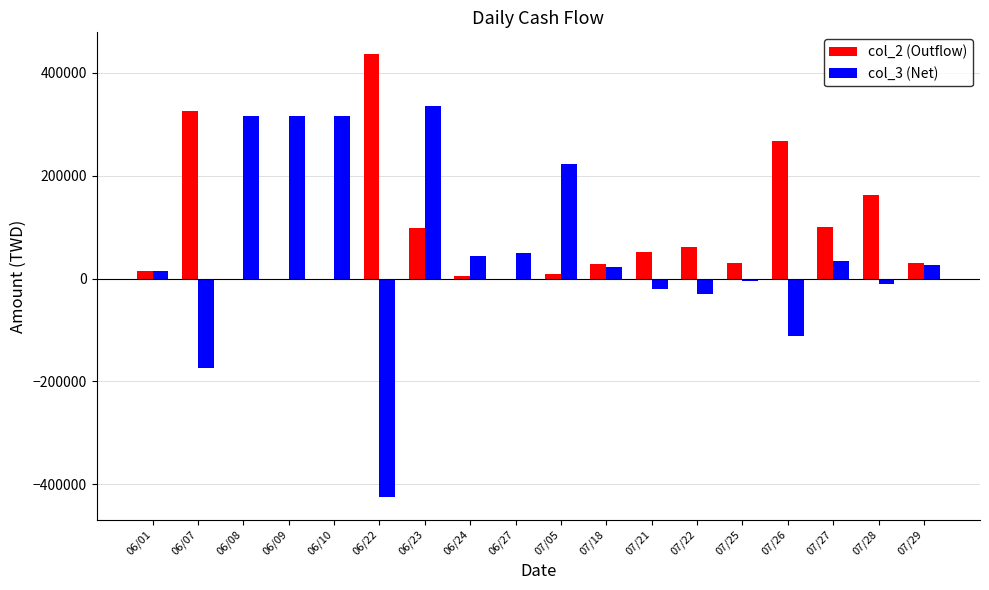

What are all the series names shown in the legend?

col_2 (Outflow), col_3 (Net)